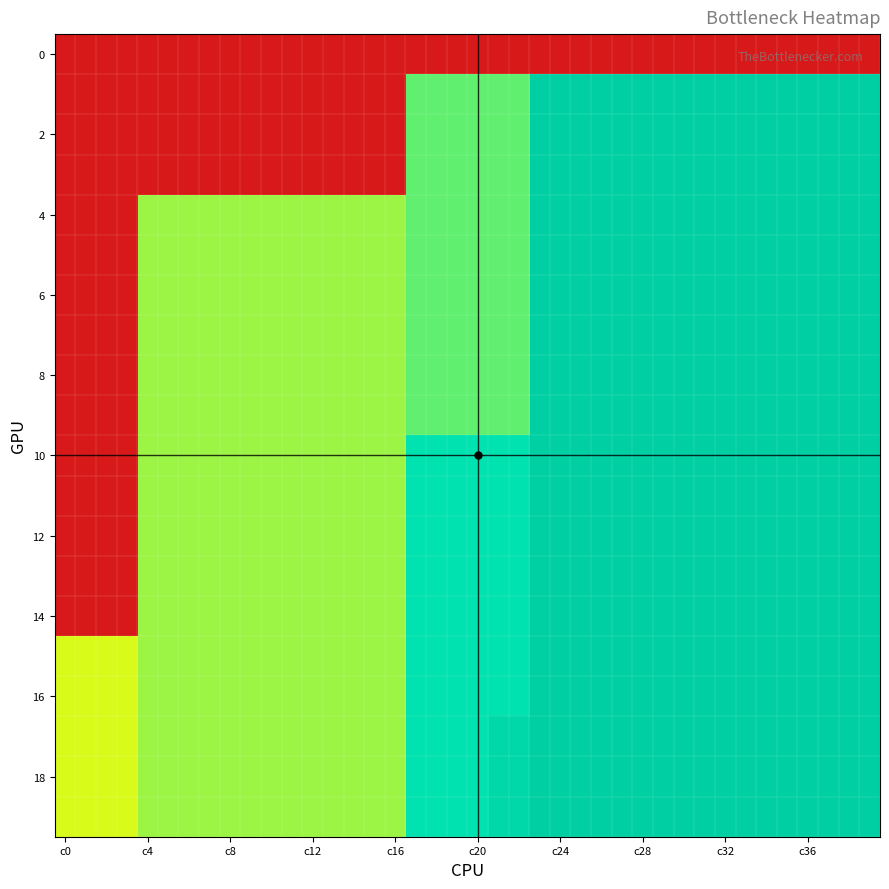

At which category is the sum across all series the highest?

23